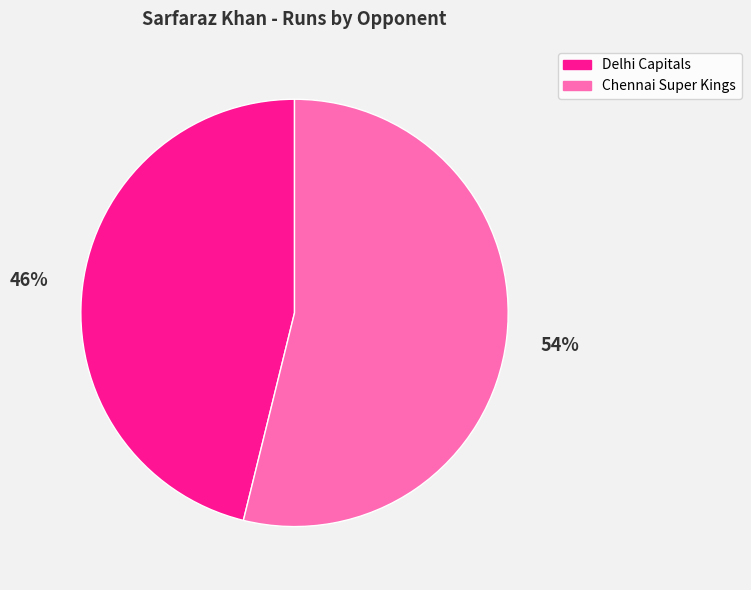

Combined, do Delhi Capitals and Chennai Super Kings account for over 50%?

Yes